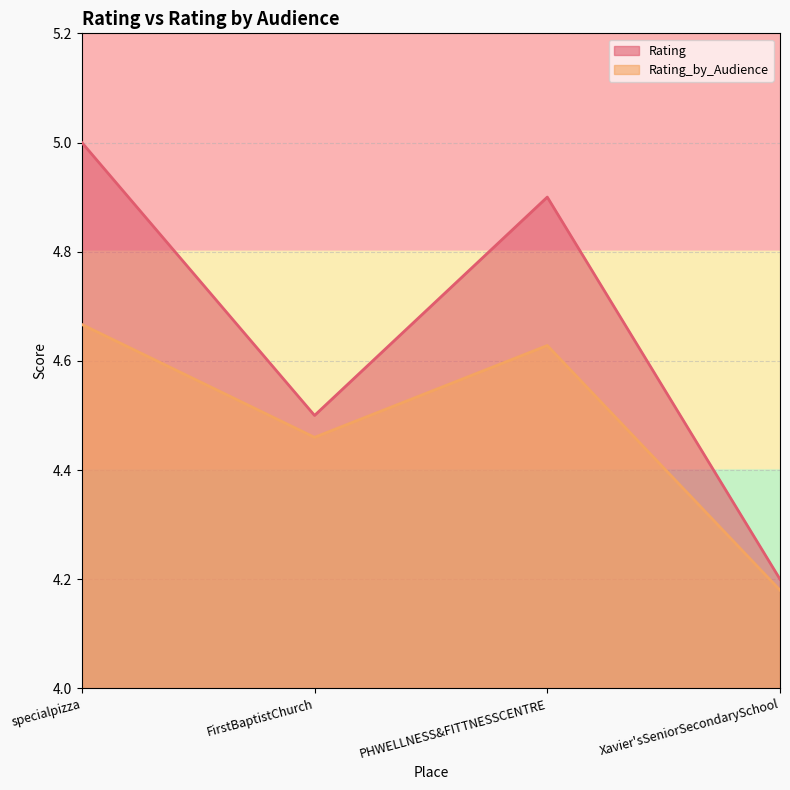

True or false: Rating_by_Audience and Rating cross at least once.

False